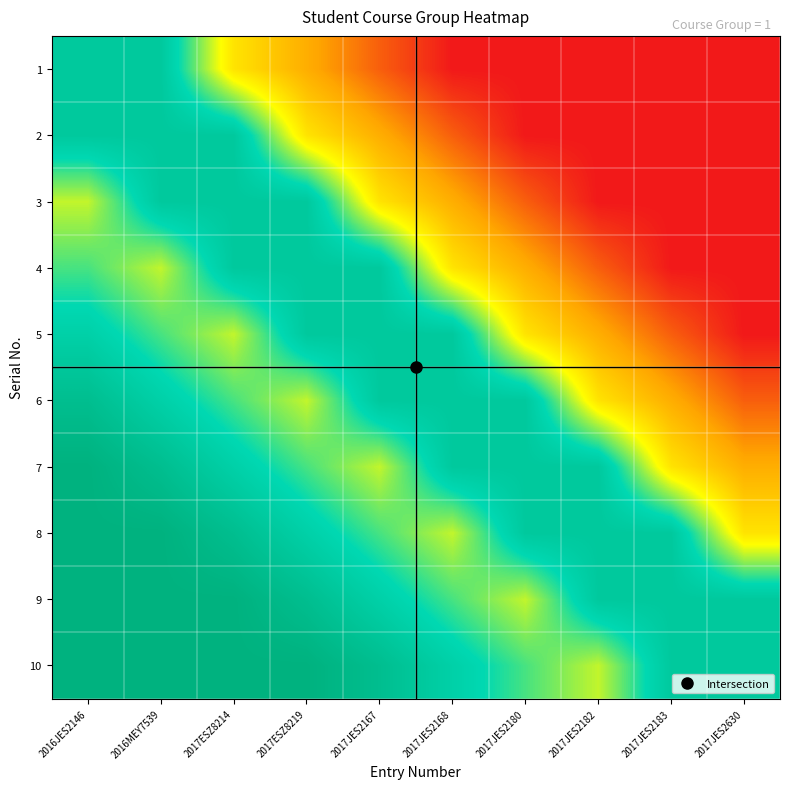

Reading left to right, extract all data points from this chart.

1: 2016JES2146=0.8	2016MEY7539=0.8	2017ESZ8214=0.4	2017ESZ8219=0.3	2017JES2167=0.1	2017JES2168=0.0	2017JES2180=0.0	2017JES2182=0.0	2017JES2183=0.0	2017JES2630=0.0
2: 2016JES2146=0.8	2016MEY7539=0.8	2017ESZ8214=0.8	2017ESZ8219=0.4	2017JES2167=0.3	2017JES2168=0.1	2017JES2180=0.0	2017JES2182=0.0	2017JES2183=0.0	2017JES2630=0.0
3: 2016JES2146=0.6	2016MEY7539=0.8	2017ESZ8214=0.8	2017ESZ8219=0.8	2017JES2167=0.4	2017JES2168=0.3	2017JES2180=0.1	2017JES2182=0.0	2017JES2183=0.0	2017JES2630=0.0
4: 2016JES2146=0.7	2016MEY7539=0.6	2017ESZ8214=0.8	2017ESZ8219=0.8	2017JES2167=0.8	2017JES2168=0.4	2017JES2180=0.3	2017JES2182=0.1	2017JES2183=0.0	2017JES2630=0.0
5: 2016JES2146=0.8	2016MEY7539=0.7	2017ESZ8214=0.6	2017ESZ8219=0.8	2017JES2167=0.8	2017JES2168=0.8	2017JES2180=0.4	2017JES2182=0.3	2017JES2183=0.1	2017JES2630=0.0
6: 2016JES2146=0.9	2016MEY7539=0.8	2017ESZ8214=0.7	2017ESZ8219=0.6	2017JES2167=0.8	2017JES2168=0.8	2017JES2180=0.8	2017JES2182=0.4	2017JES2183=0.3	2017JES2630=0.1
7: 2016JES2146=1.0	2016MEY7539=0.9	2017ESZ8214=0.8	2017ESZ8219=0.7	2017JES2167=0.6	2017JES2168=0.8	2017JES2180=0.8	2017JES2182=0.8	2017JES2183=0.4	2017JES2630=0.3
8: 2016JES2146=1.0	2016MEY7539=1.0	2017ESZ8214=0.9	2017ESZ8219=0.8	2017JES2167=0.7	2017JES2168=0.6	2017JES2180=0.8	2017JES2182=0.8	2017JES2183=0.8	2017JES2630=0.4
9: 2016JES2146=1.0	2016MEY7539=1.0	2017ESZ8214=1.0	2017ESZ8219=0.9	2017JES2167=0.8	2017JES2168=0.7	2017JES2180=0.6	2017JES2182=0.8	2017JES2183=0.8	2017JES2630=0.8
10: 2016JES2146=1.0	2016MEY7539=1.0	2017ESZ8214=1.0	2017ESZ8219=1.0	2017JES2167=0.9	2017JES2168=0.8	2017JES2180=0.7	2017JES2182=0.6	2017JES2183=0.8	2017JES2630=0.8